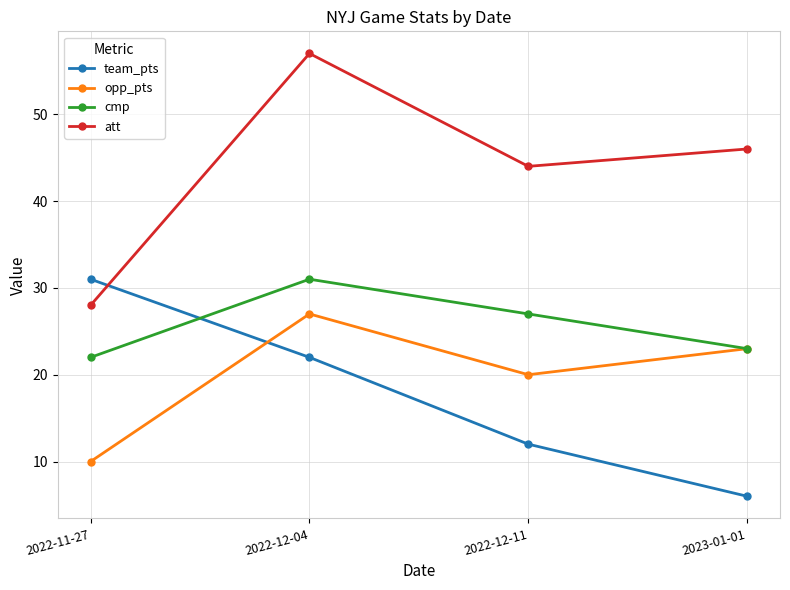

Rank the series at 2022-12-11 from highest to lowest value.

att, cmp, opp_pts, team_pts